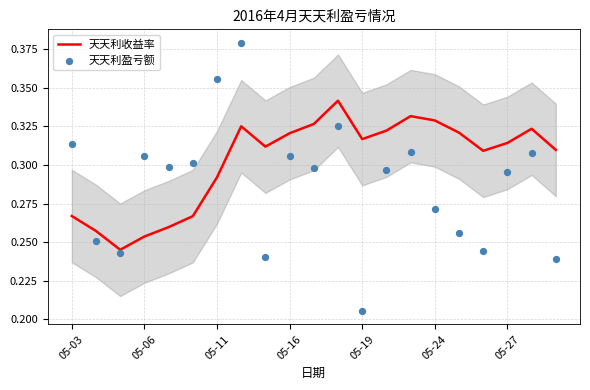

What are all the series names shown in the legend?

天天利收益率, 天天利盈亏额